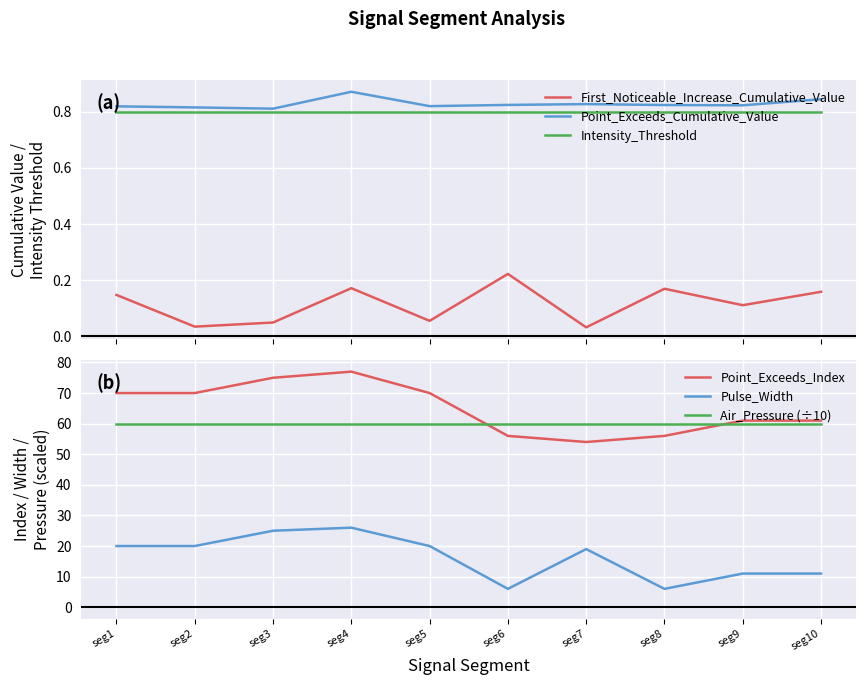

How many lines are shown in the chart?

6